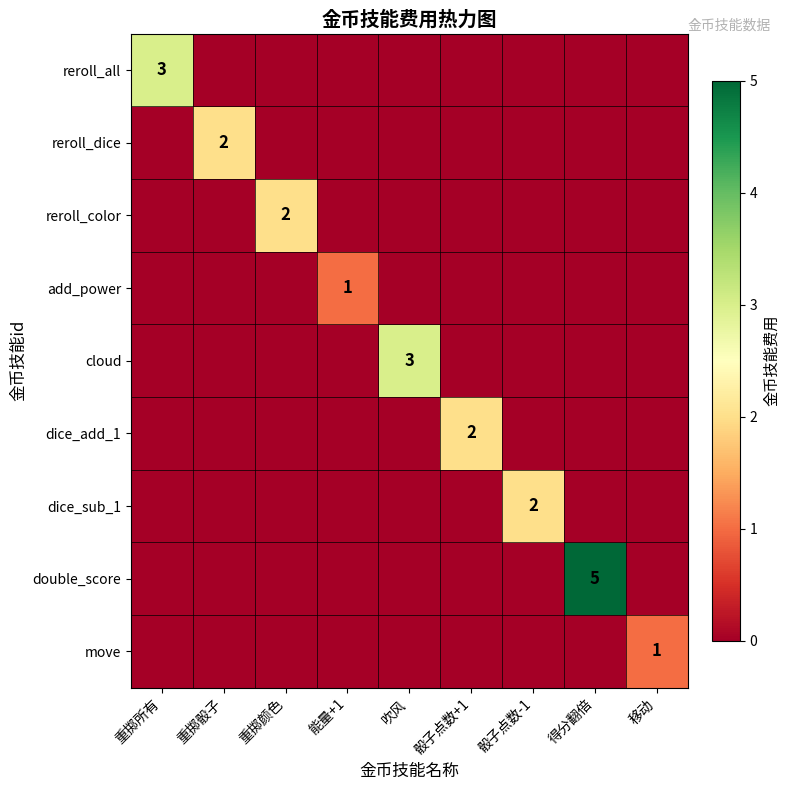

Which series has the widest spread of values?

double_score